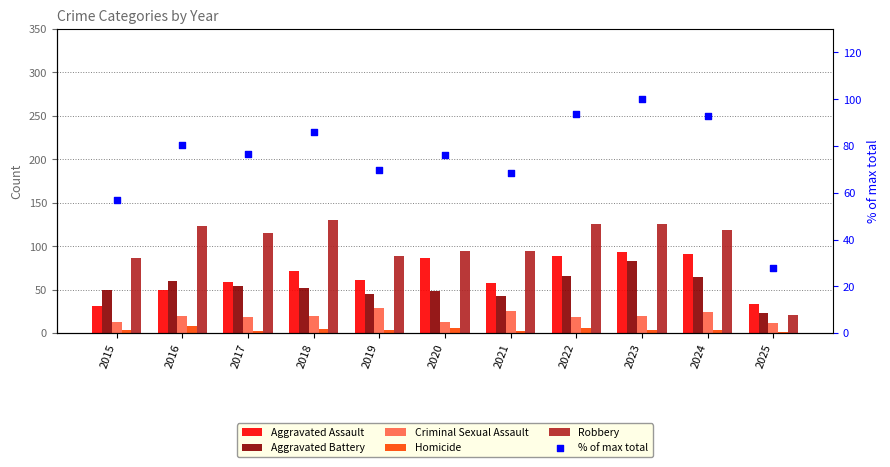

What is the total value across all series at 2022?

397.5